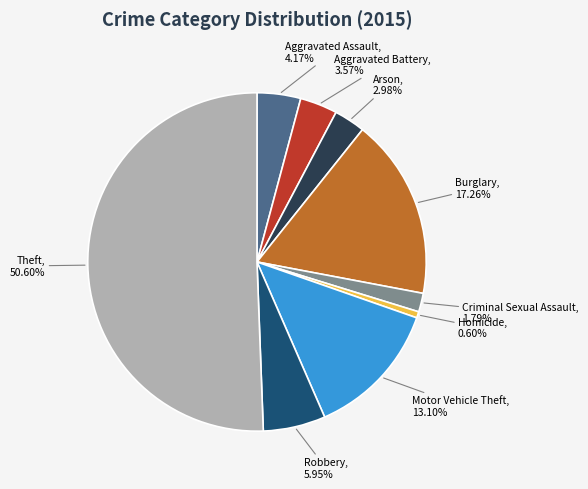

The Robbery slice represents 1% of the pie. True or false?

False